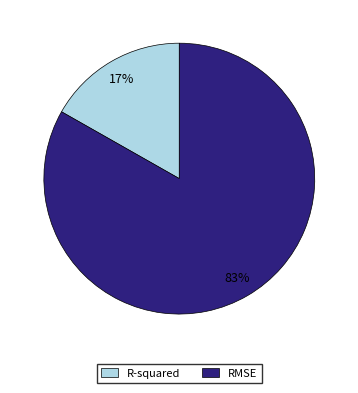

What percentage is the R-squared slice, to the nearest percent?

17%